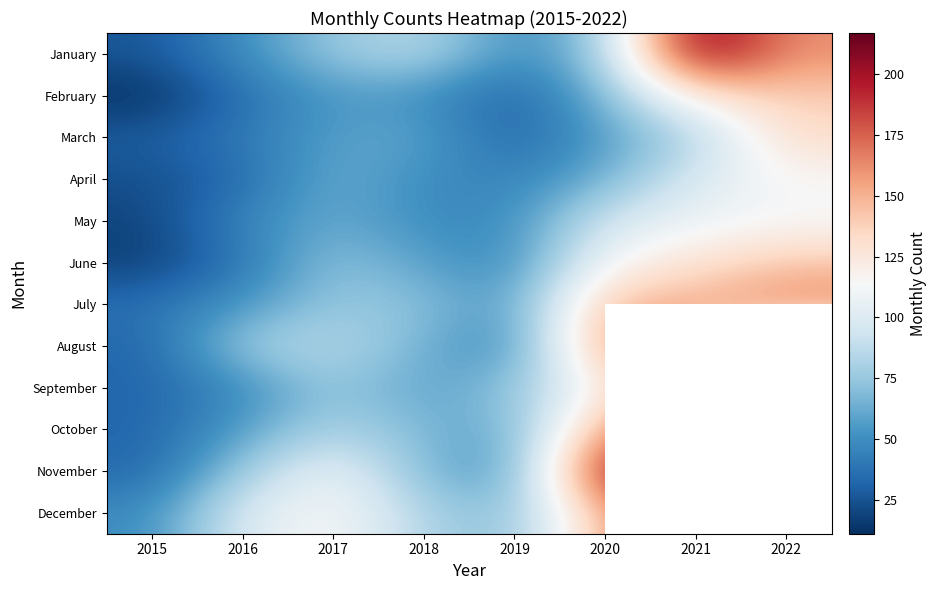

Rank the series at 2019 from highest to lowest value.

September, December, October, July, November, January, May, June, April, August, March, February